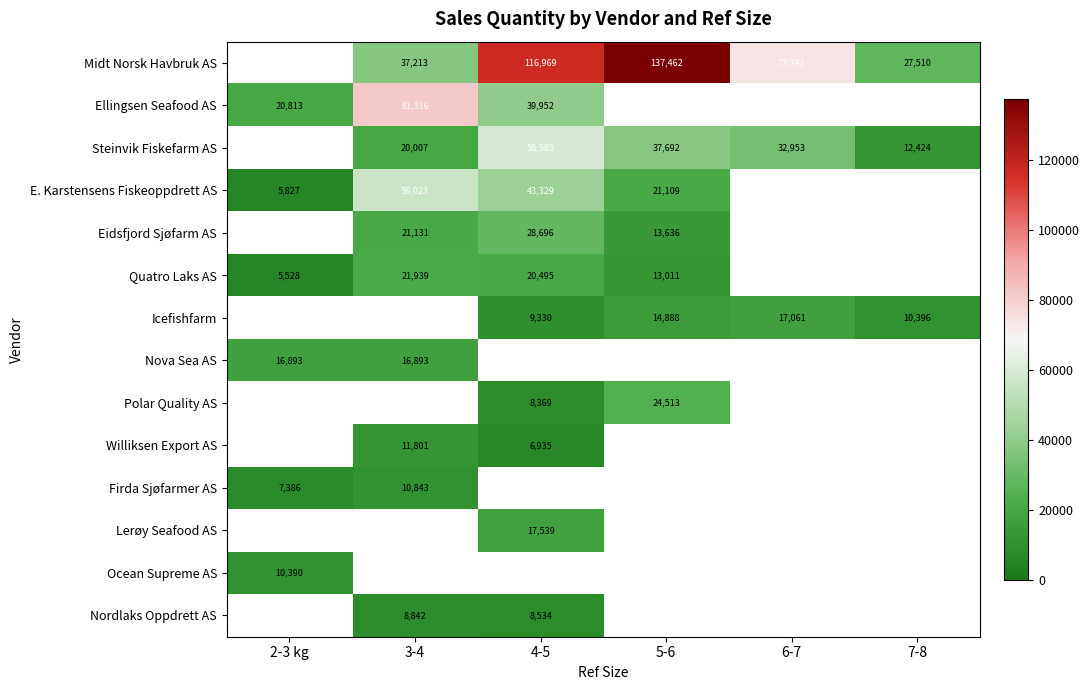

Is the value of Midt Norsk Havbruk AS at 5-6 greater than the value of Ellingsen Seafood AS at 2-3 kg?

Yes